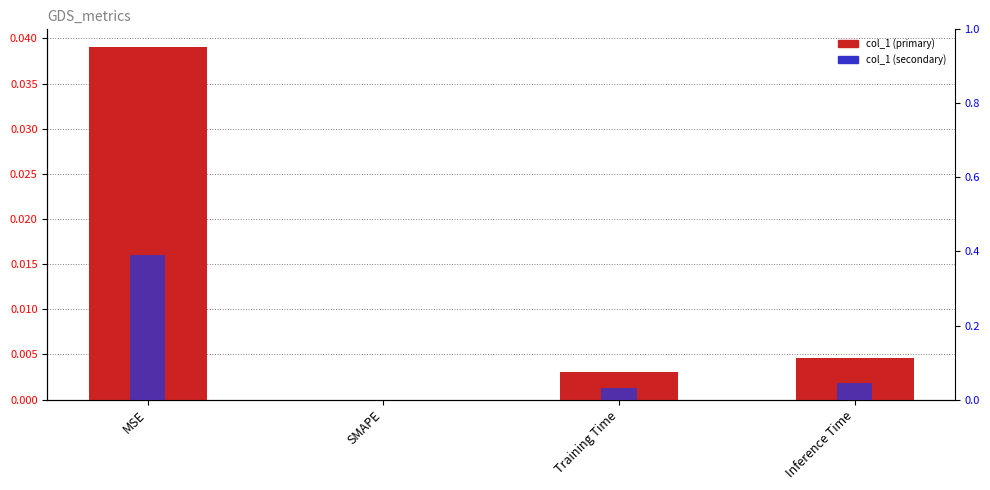

Reading left to right, what are all the values shown in this chart?

col_1: MSE=0.0	SMAPE=0.0	Training Time=0.0	Inference Time=0.0
col_1 (scaled): MSE=0.4	SMAPE=0.0	Training Time=0.0	Inference Time=0.0